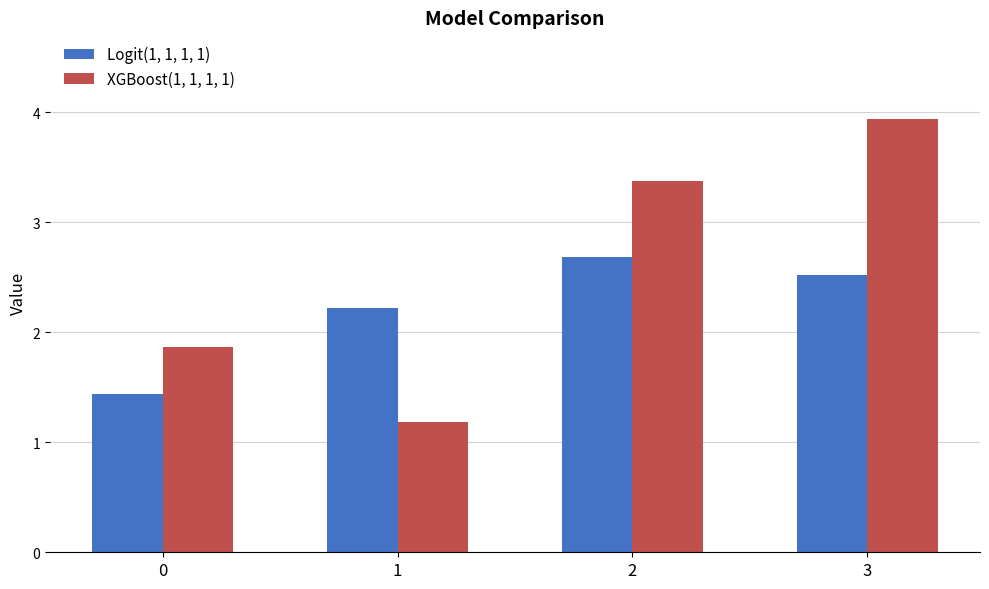

At which label does Logit(1, 1, 1, 1) first exceed 2?

1